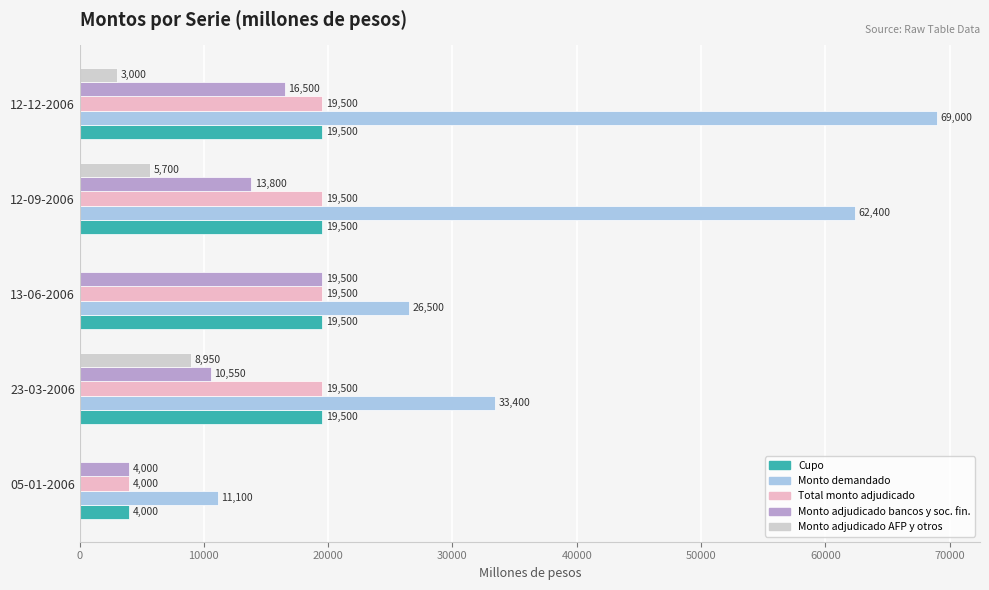

How many Monto adjudicado bancos y soc. fin. values are between 10550 and 16500?

3